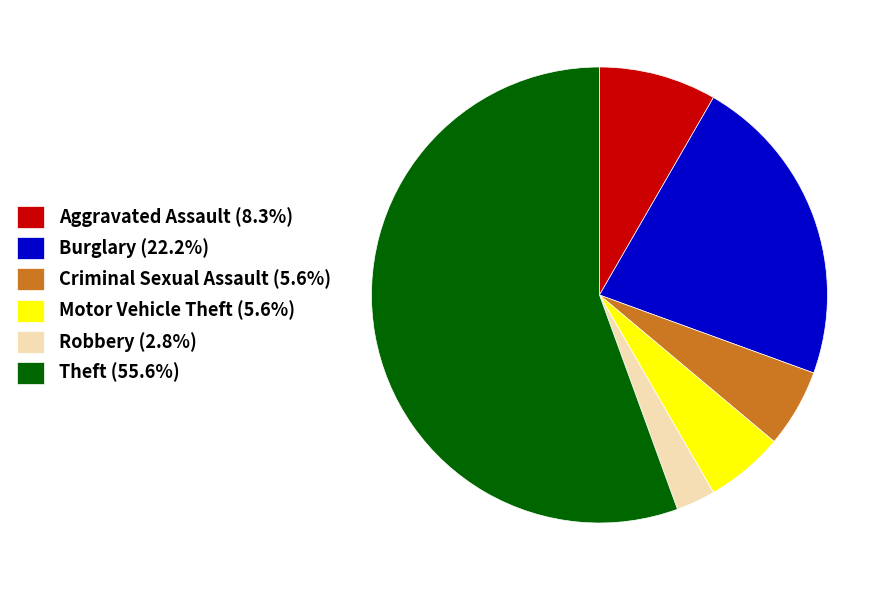

How many segments does this pie chart have?

6